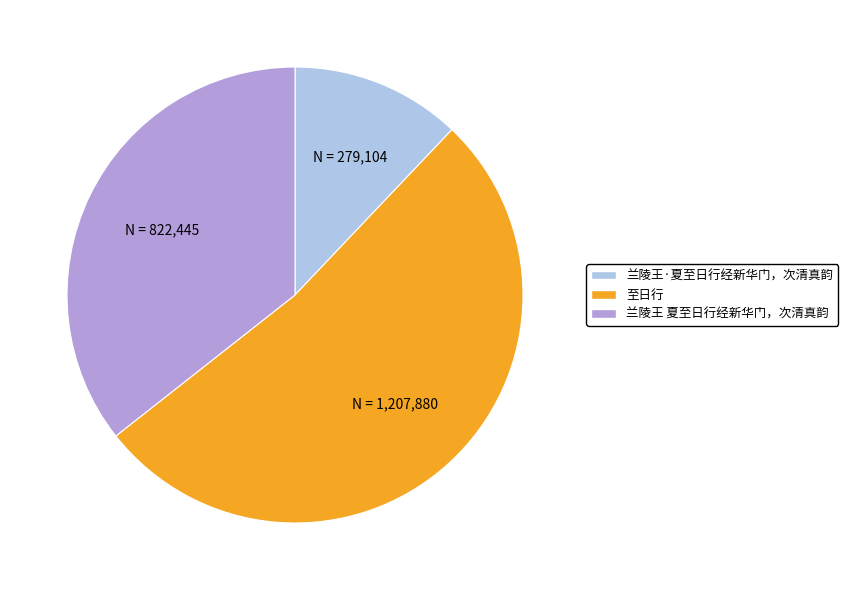

Which category has the smallest portion of the pie?

兰陵王·夏至日行经新华门，次清真韵